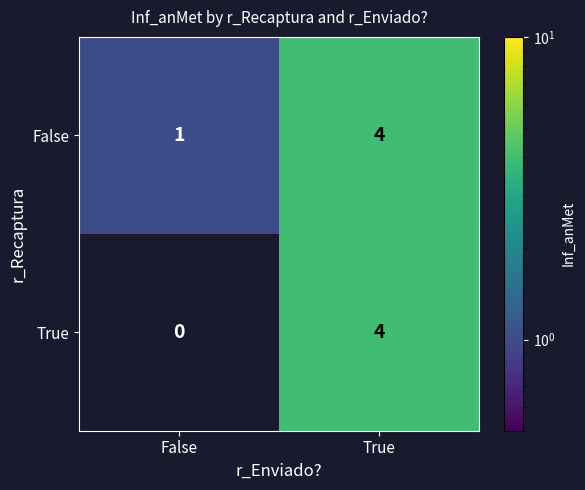

Reading left to right, what are all the values shown in this chart?

False: 1	4
True: 0	4